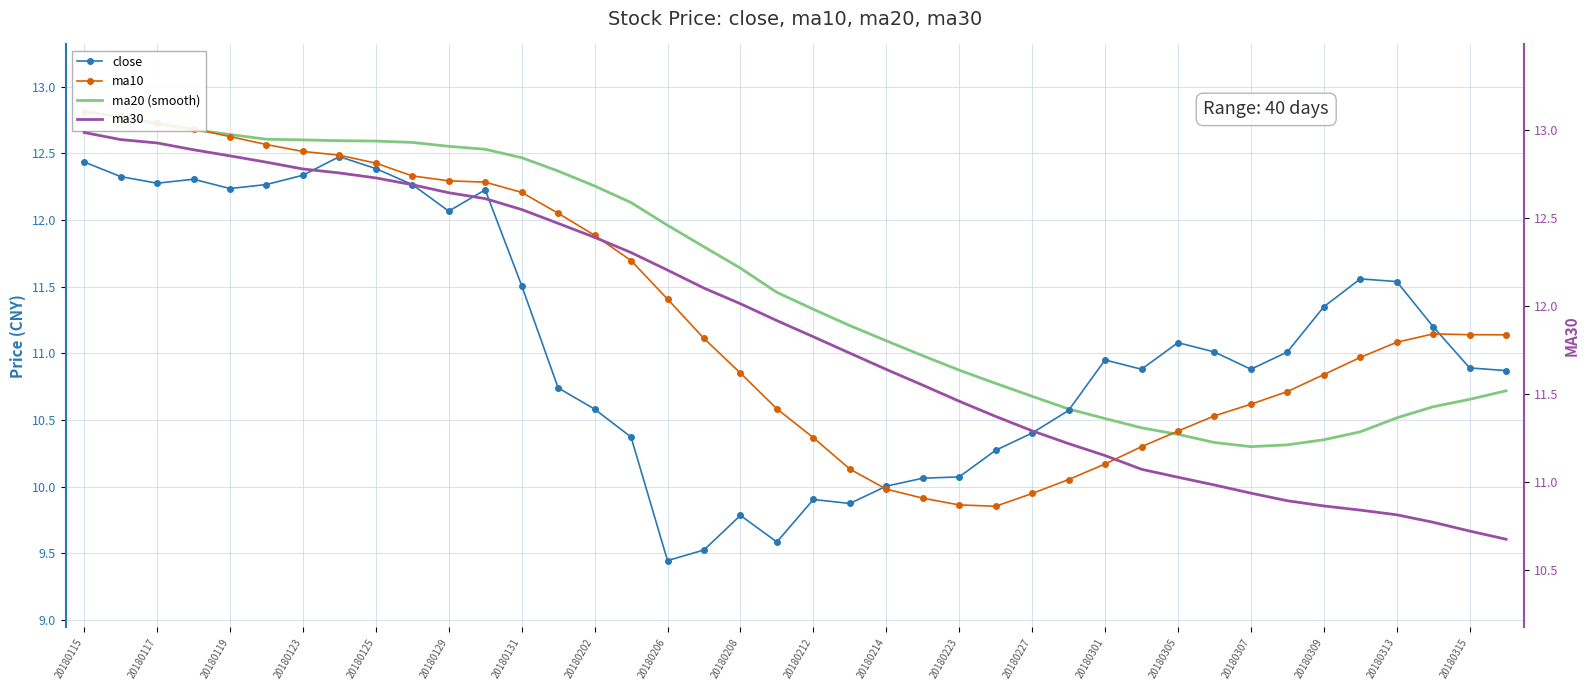

How many intersections are there between ma30 and ma20 (smooth)?

1